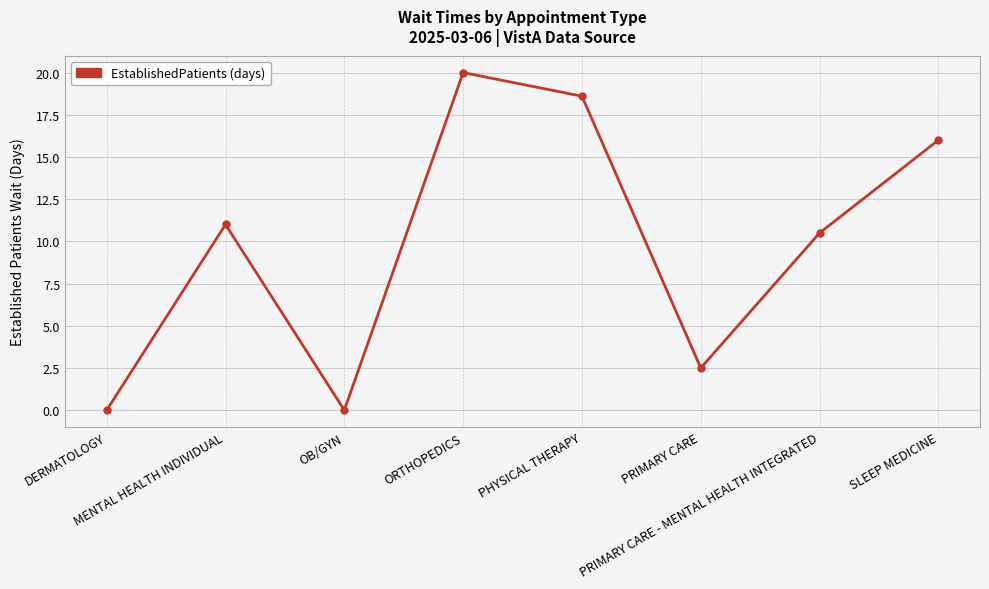

The value at PRIMARY CARE is 2.5. True or false?

True